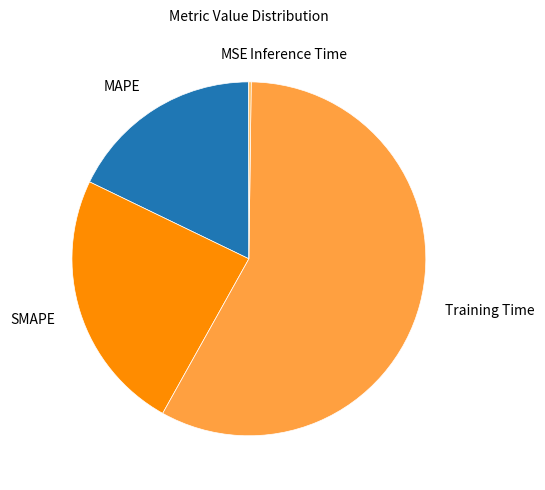

Is it true that SMAPE is 16% of the pie?

False